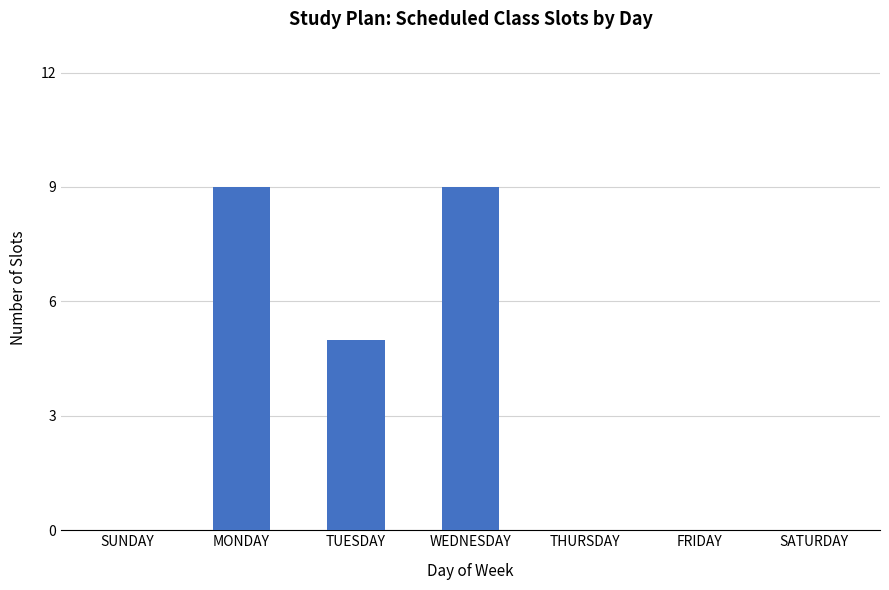

Approximately how many times larger is the value at TUESDAY compared to WEDNESDAY?

0.6